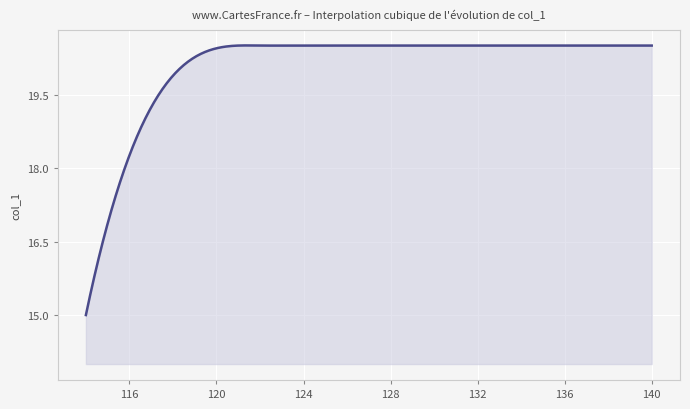

What is the minimum value shown in the chart?

15.0